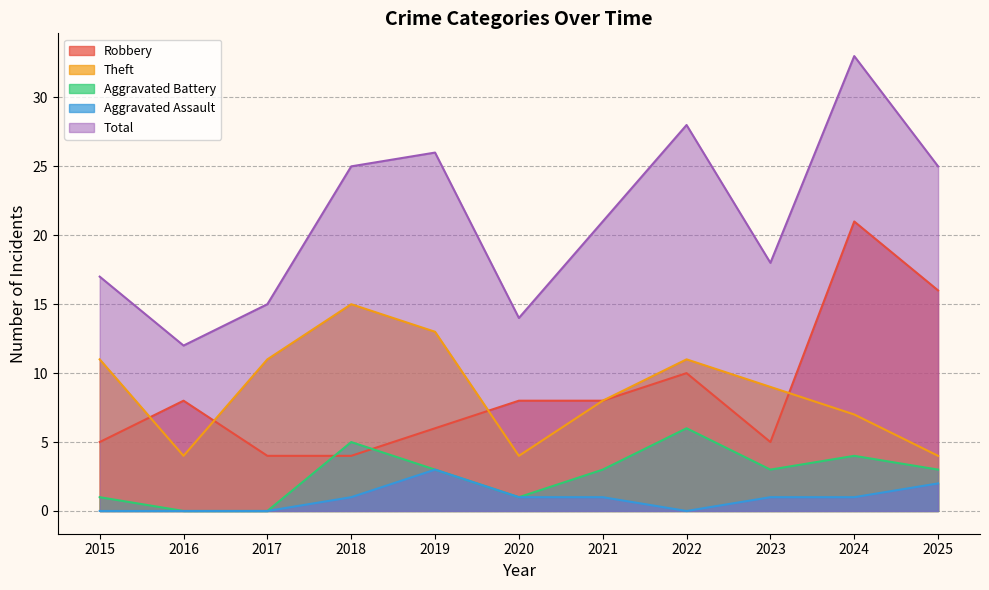

What is the highest value of the Total series?

33